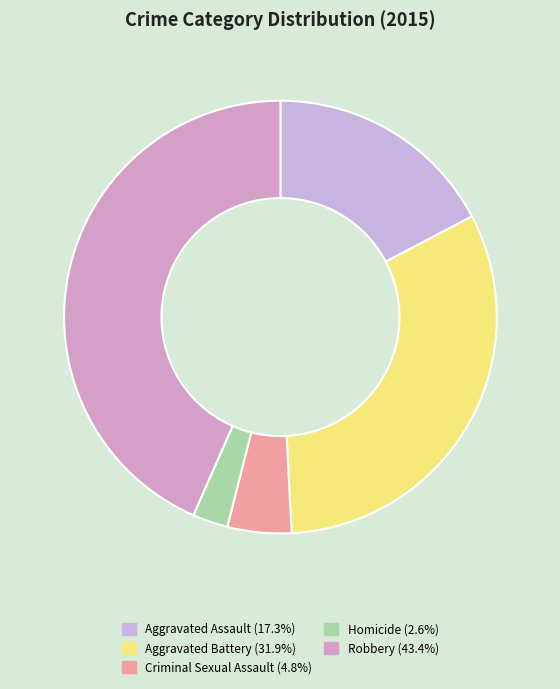

Rank the categories by value from lowest to highest.

Homicide, Criminal Sexual Assault, Aggravated Assault, Aggravated Battery, Robbery